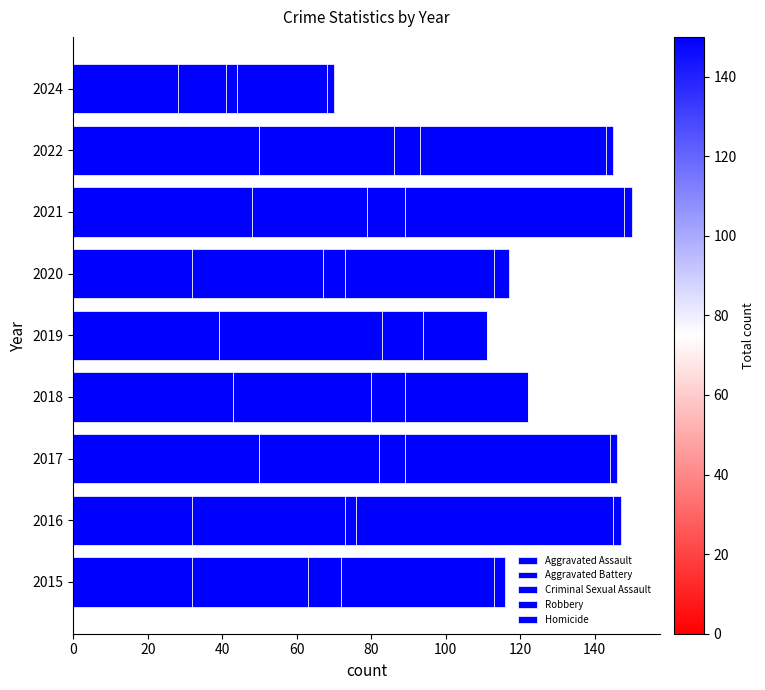

How many distinct data groups are displayed?

5